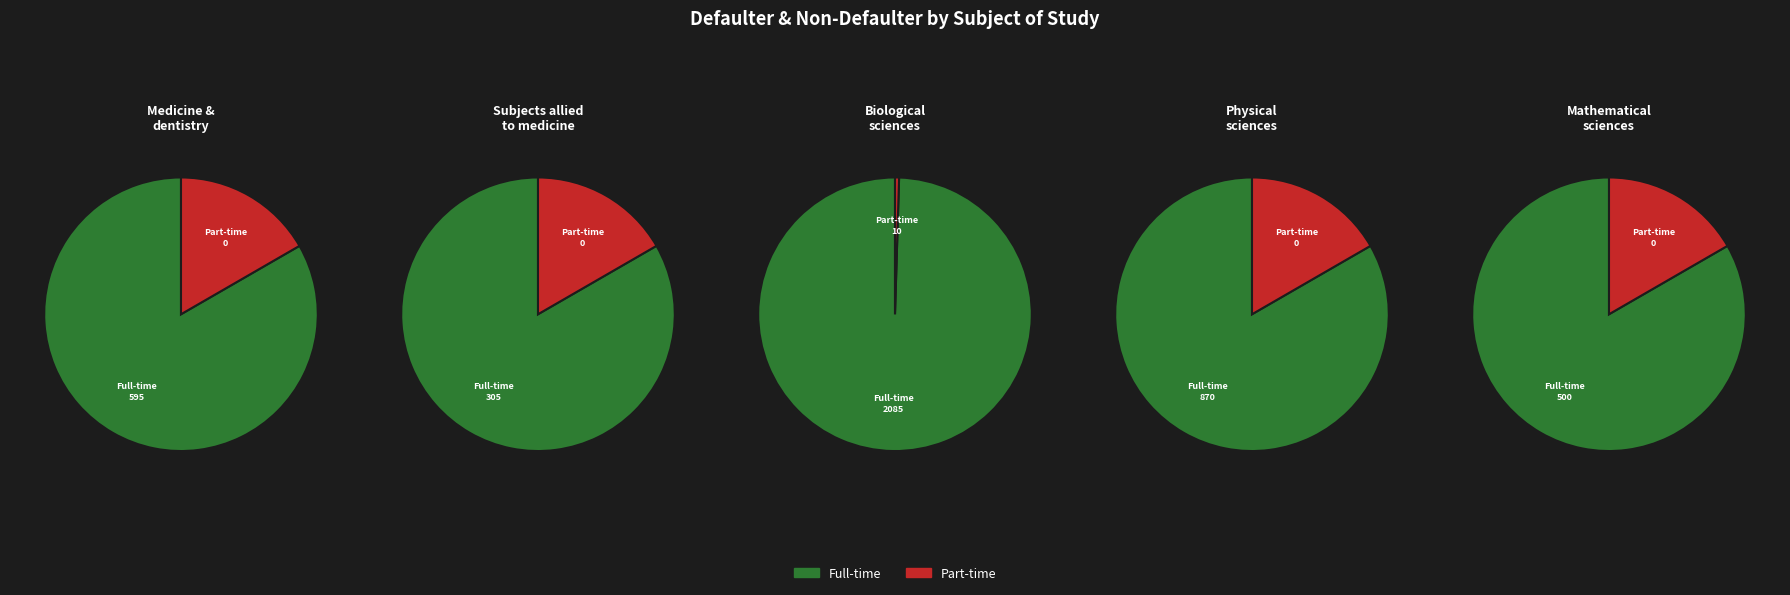

How many segments does this pie chart have?

5